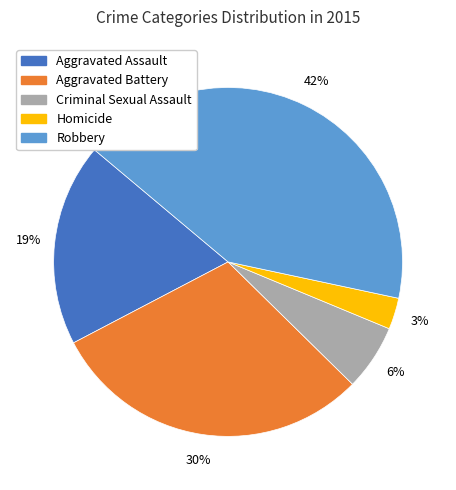

Does Robbery represent more than half of the total?

No